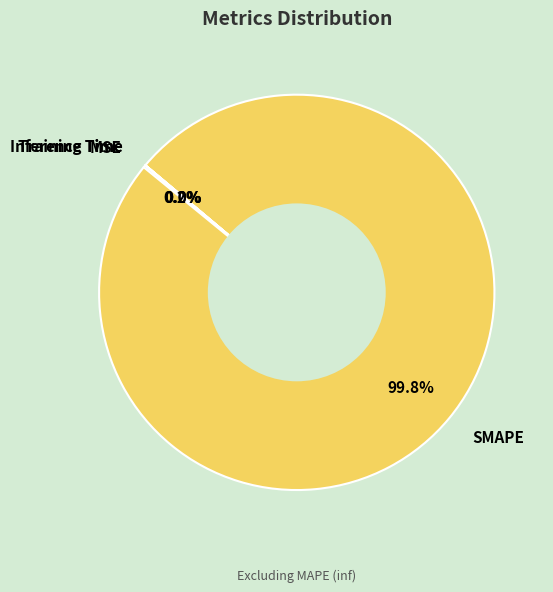

Which slice is the largest?

SMAPE